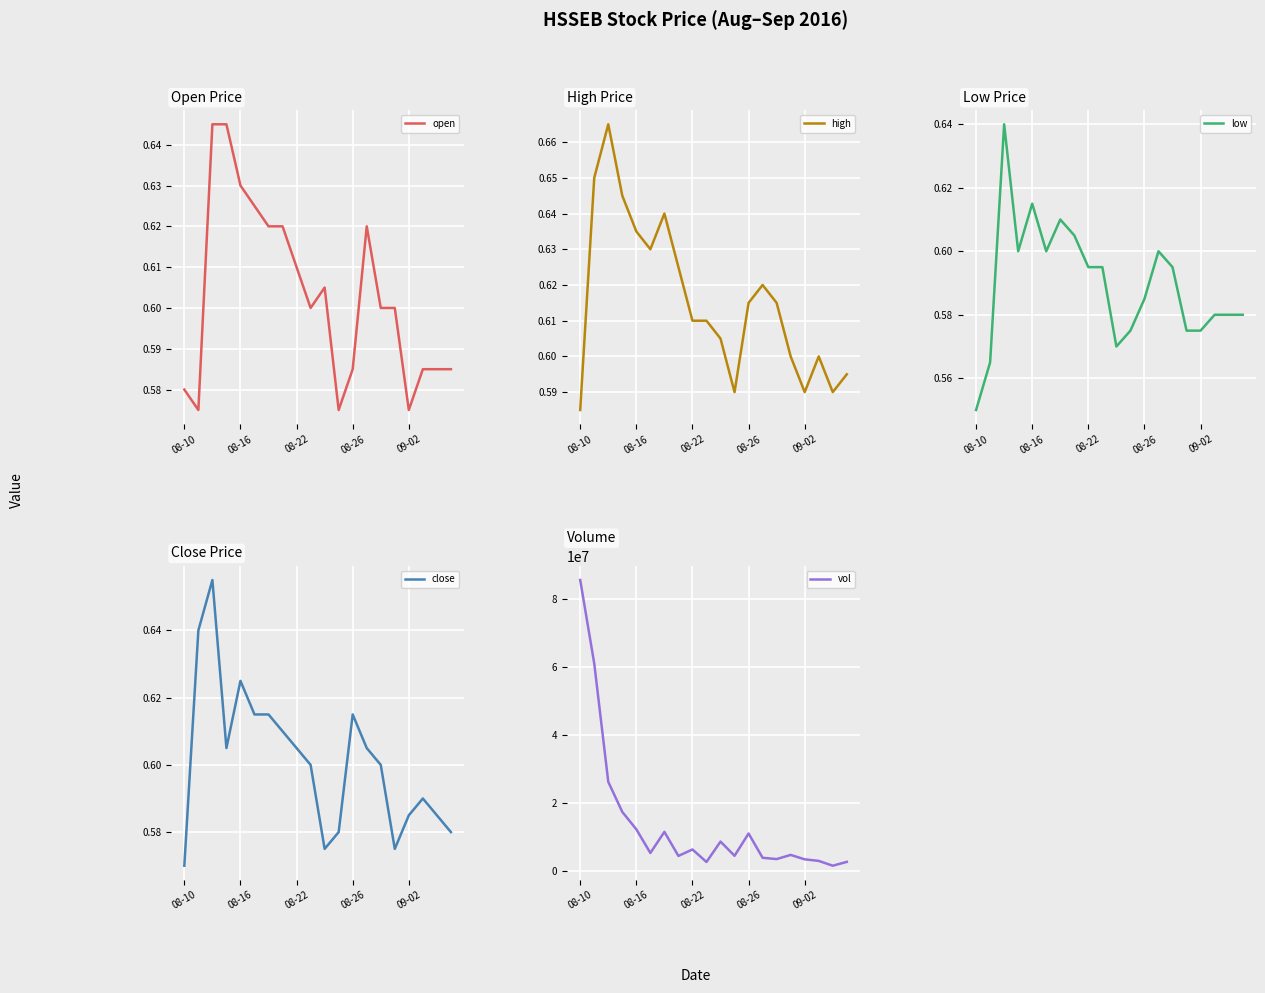

Reading left to right, list all the values displayed in this chart.

open: 0.6	0.6	0.6	0.6	0.6	0.6	0.6	0.6	0.6	0.6	0.6	0.6	0.6	0.6	0.6	0.6	0.6	0.6	0.6	0.6
high: 0.6	0.7	0.7	0.6	0.6	0.6	0.6	0.6	0.6	0.6	0.6	0.6	0.6	0.6	0.6	0.6	0.6	0.6	0.6	0.6
low: 0.6	0.6	0.6	0.6	0.6	0.6	0.6	0.6	0.6	0.6	0.6	0.6	0.6	0.6	0.6	0.6	0.6	0.6	0.6	0.6
close: 0.6	0.6	0.7	0.6	0.6	0.6	0.6	0.6	0.6	0.6	0.6	0.6	0.6	0.6	0.6	0.6	0.6	0.6	0.6	0.6
vol: 85520400.0	60954900.0	26108900.0	17245700.0	12140300.0	5171900.0	11381700.0	4302500.0	6204000.0	2520200.0	8518000.0	4339900.0	10899200.0	3754500.0	3374300.0	4598900.0	3297900.0	2837500.0	1419700.0	2549600.0